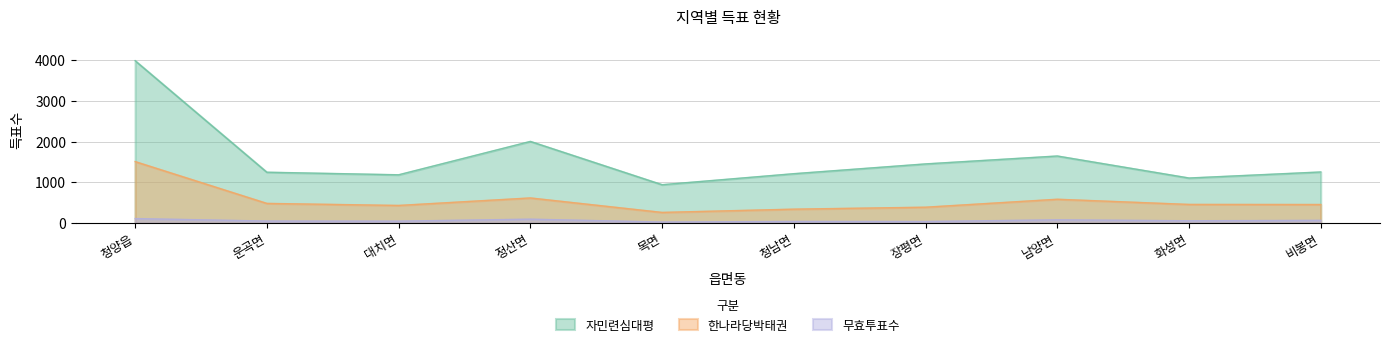

What is the maximum value shown in the chart?

3985